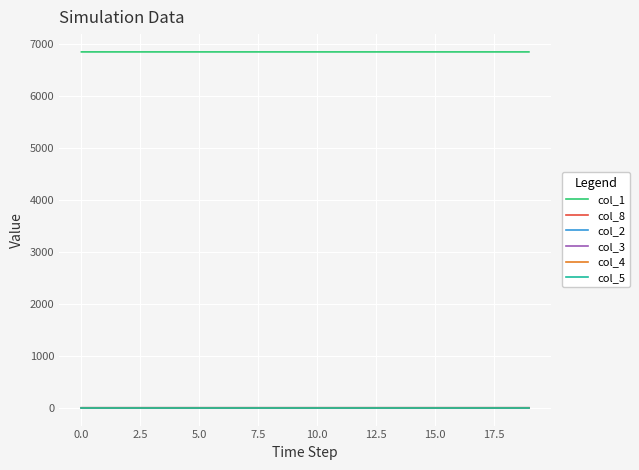

True or false: col_1 and col_5 cross at least once.

False